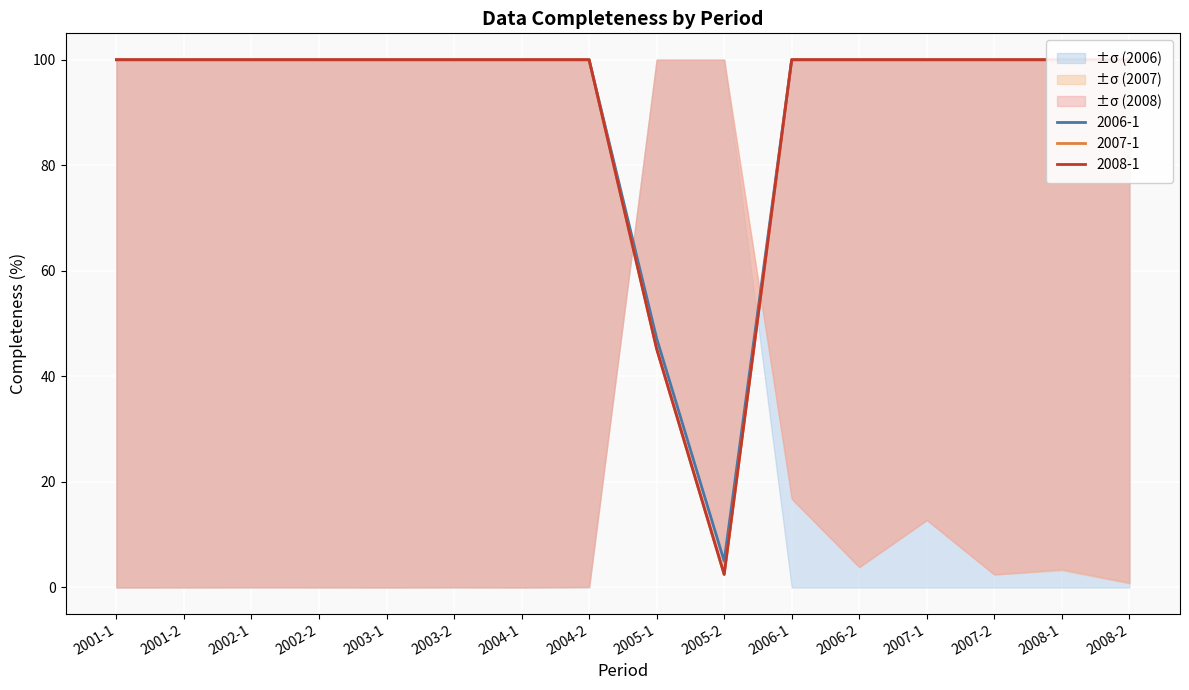

What is the label of the 4th point from the right?

2007-1